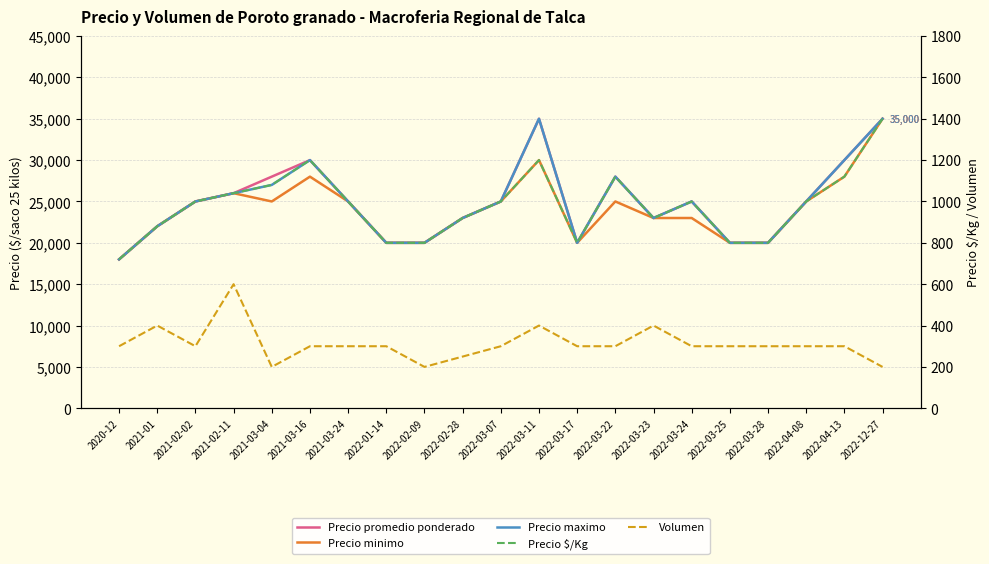

True or false: Precio $/Kg has more than 0 points higher than both neighbors.

True